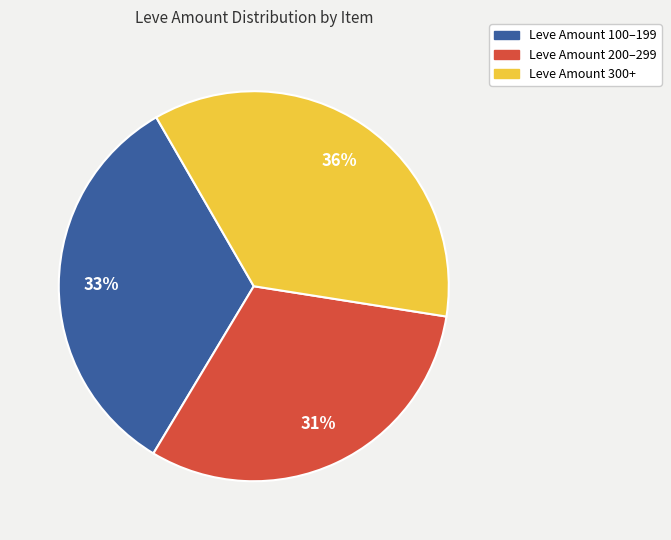

To the nearest percent, what is the difference between the largest and smallest slice percentages?

5%